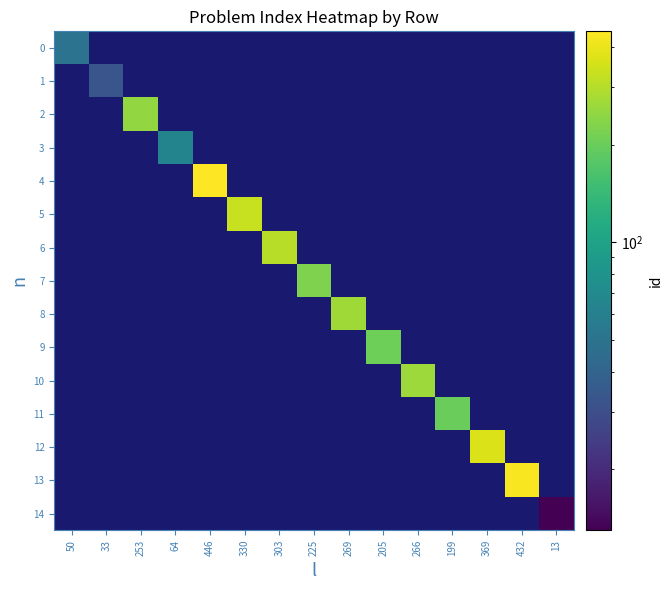

What is the maximum value shown in the chart?

446.0